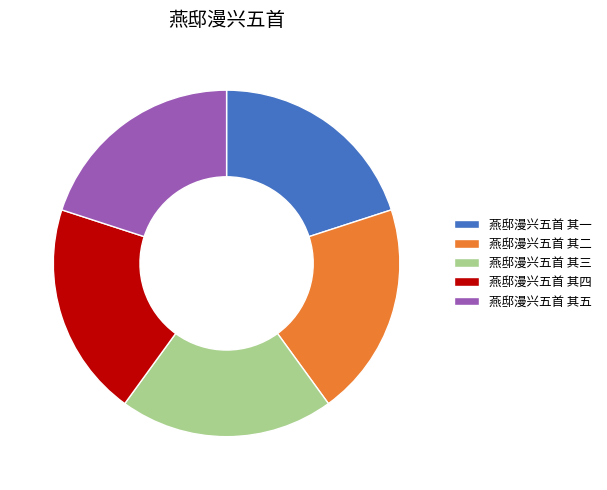

The 燕邸漫兴五首 其二 slice represents 20% of the pie. True or false?

True